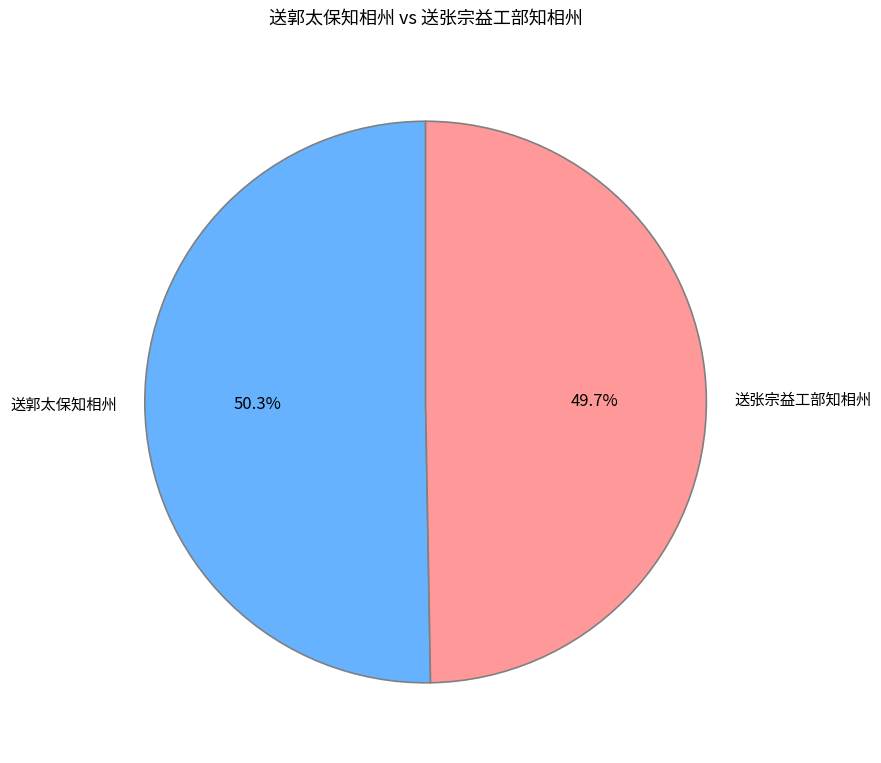

Count the number of slices in the pie.

2